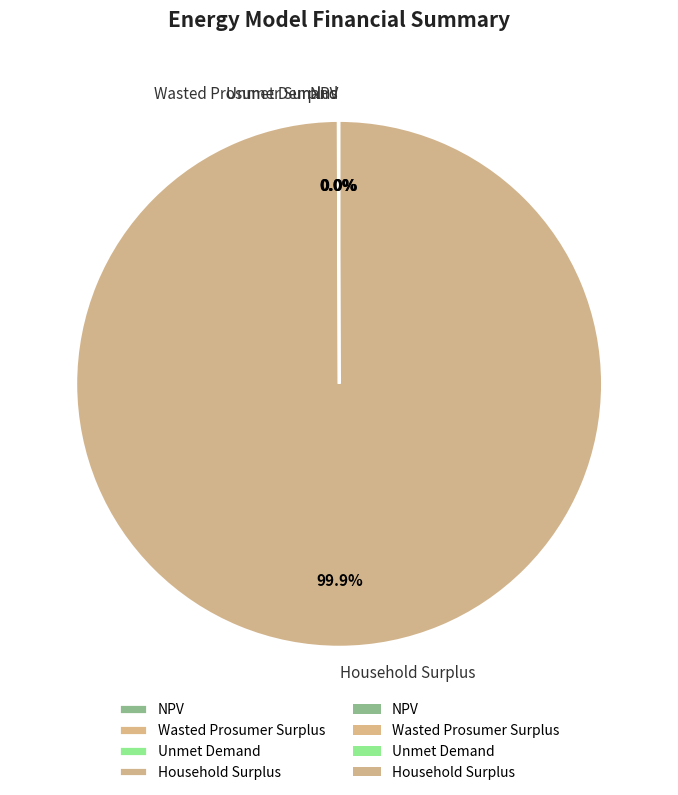

What percentage is the Household Surplus slice, to the nearest percent?

100%